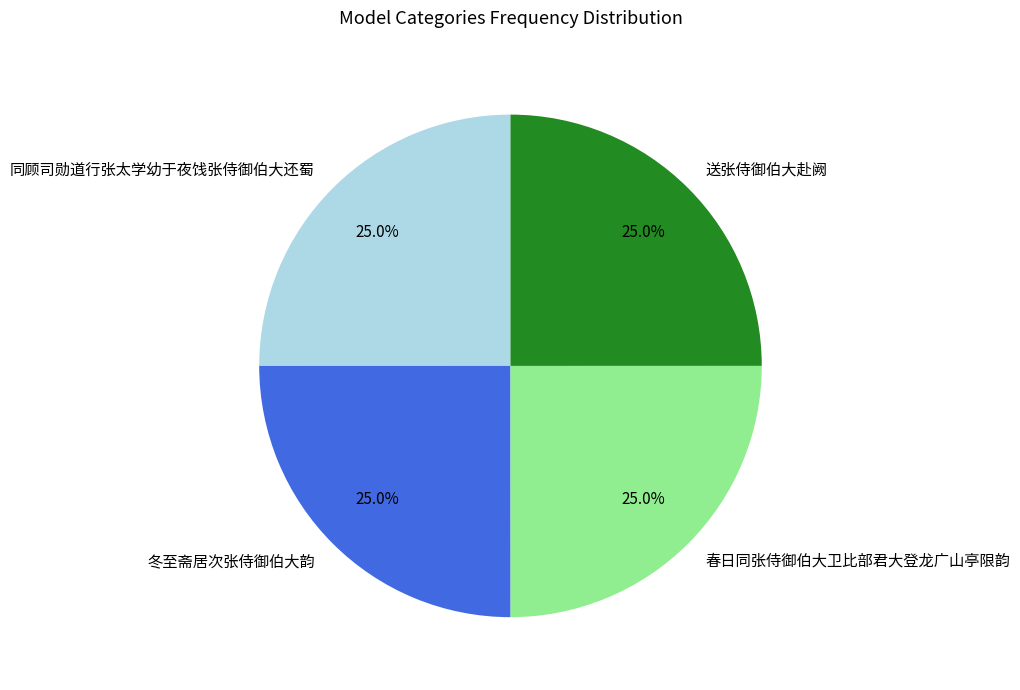

Is 送张侍御伯大赴阙 the majority of the pie?

No